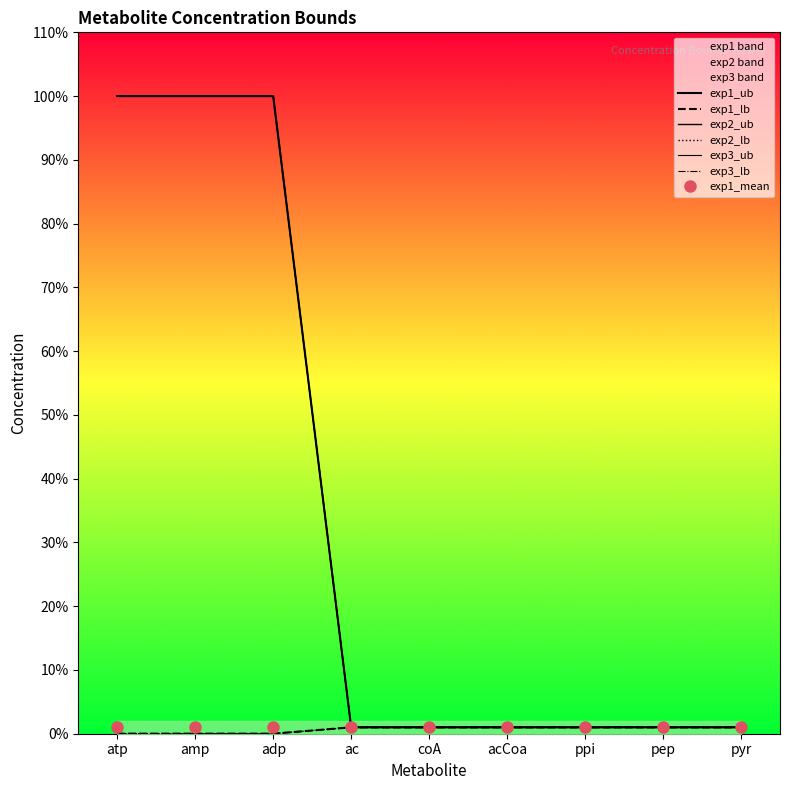

True or false: exp2_lb has more than 0 points higher than both neighbors.

False